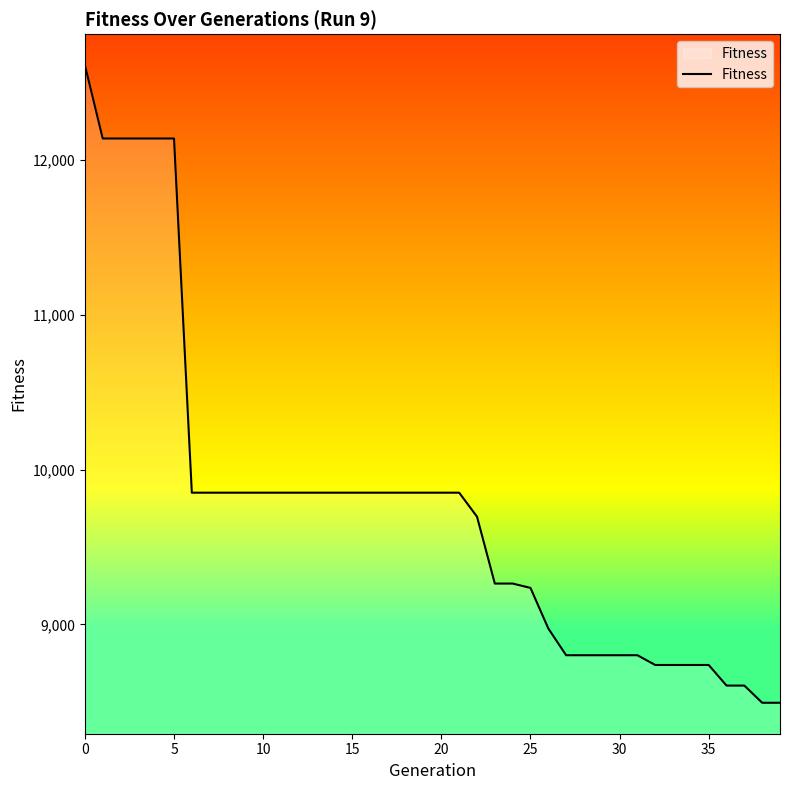

How many lines are shown in the chart?

1